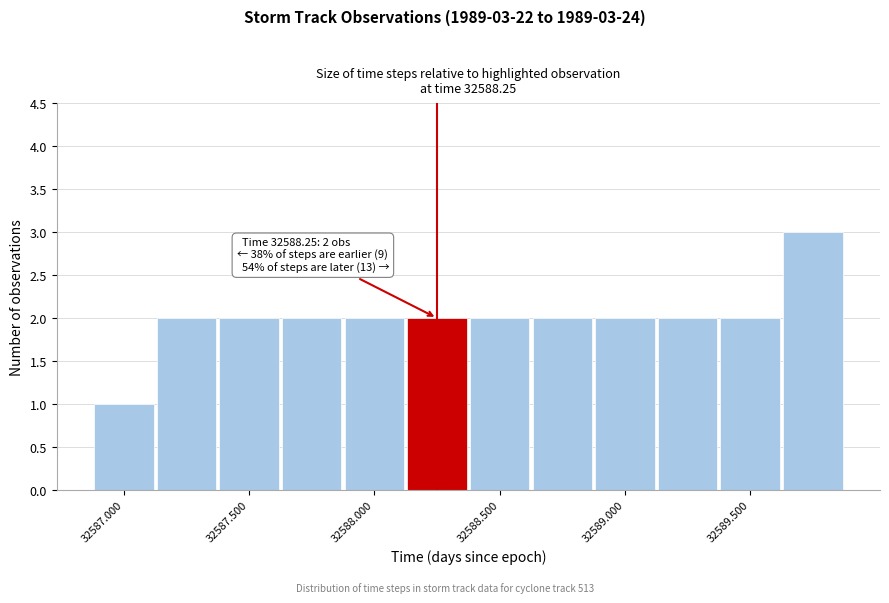

Which range on the x-axis has the tallest bar?

32589.625 to 32589.875